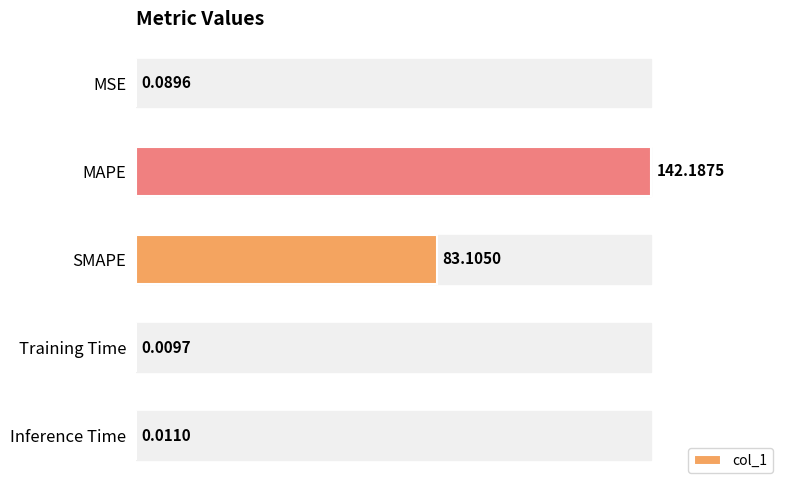

Between MAPE and Training Time, which is larger?

MAPE